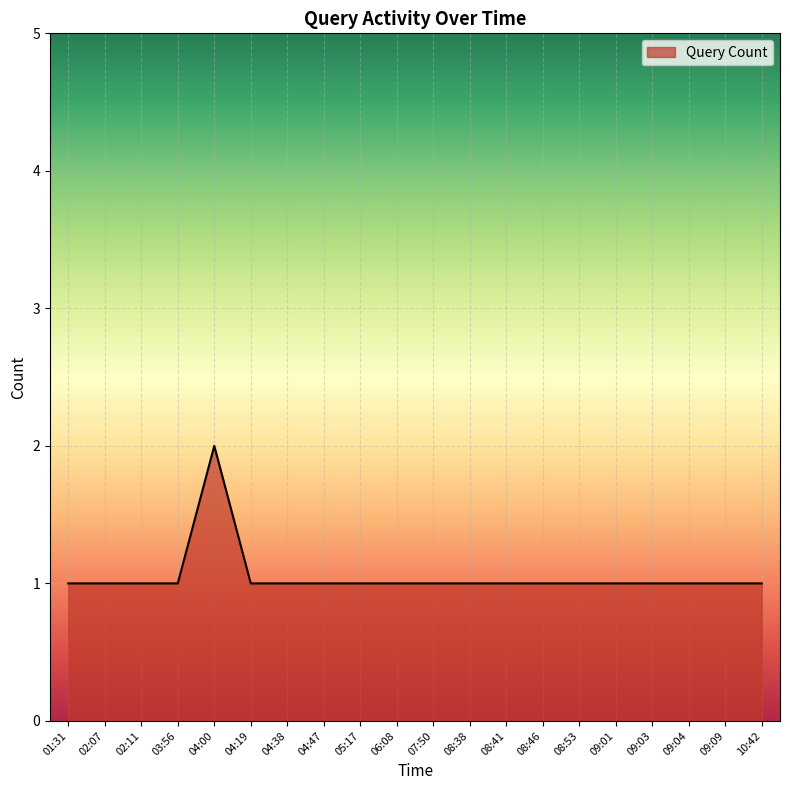

What is the difference between the maximum and minimum values?

1